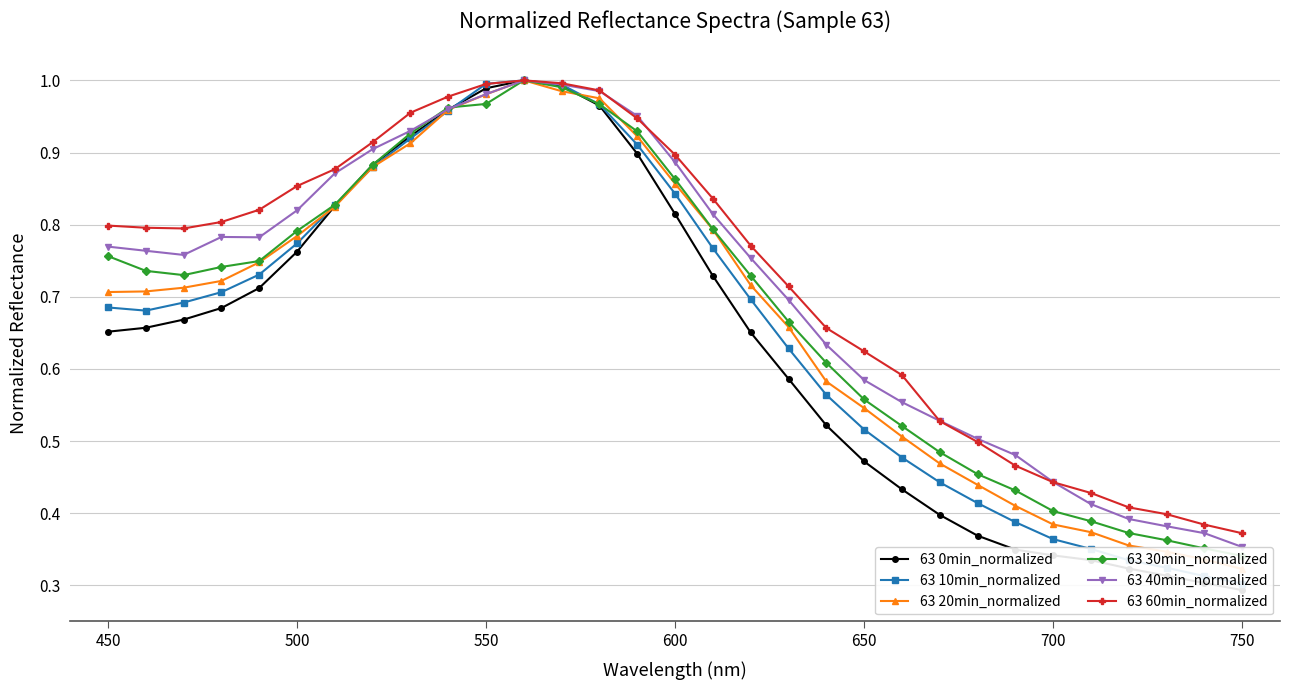

True or false: 63 60min_normalized has a value of 0.6 at 550.

False